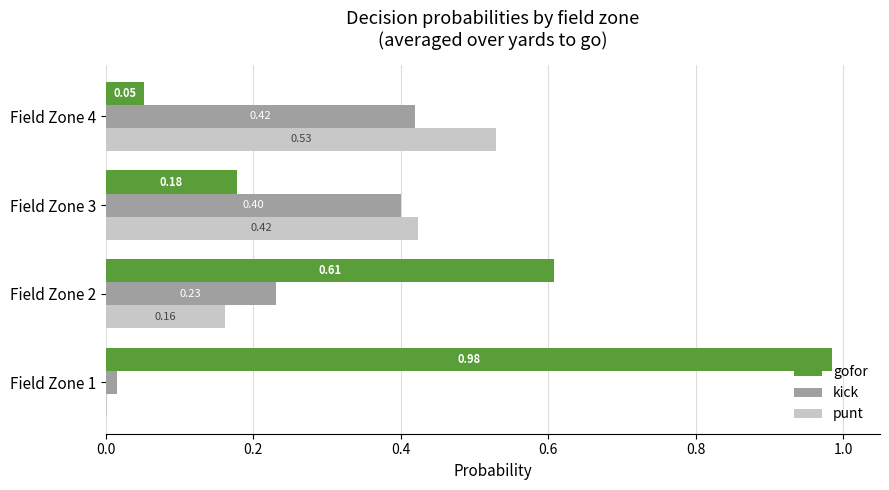

Which series changed the most between Field Zone 1 and Field Zone 4?

gofor